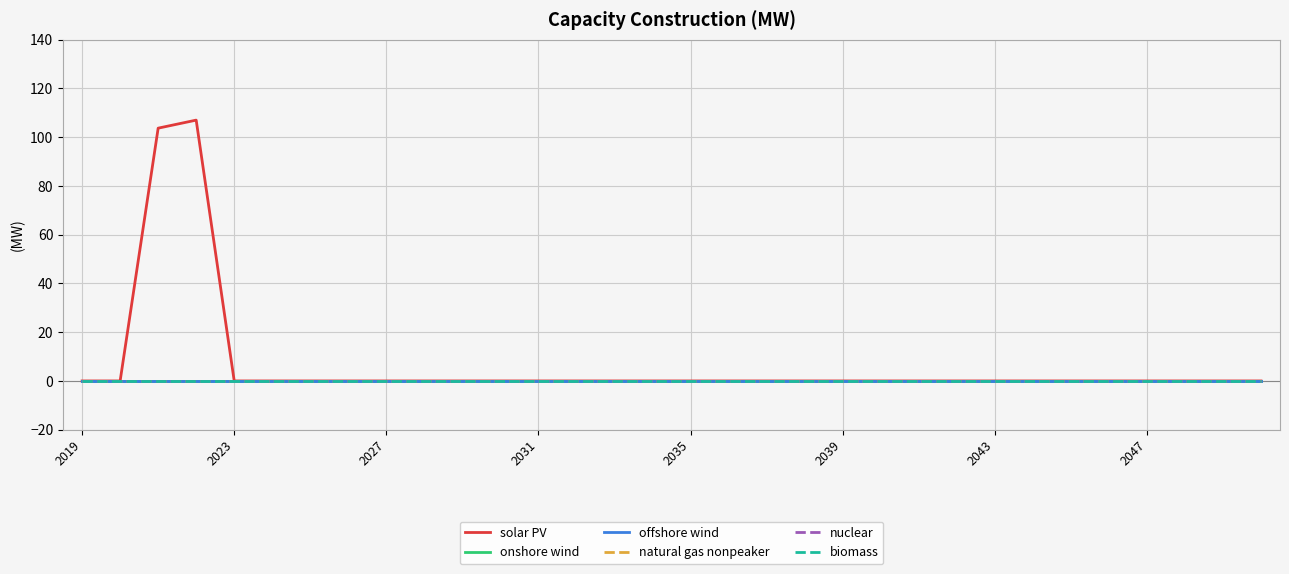

Reading left to right, list all the values displayed in this chart.

solar PV: 0.0	0.0	103.7	107.0	0.0	0.0	0.0	0.0	0.0	0.0	0.0	0.0	0.0	0.0	0.0	0.0	0.0	0.0	0.0	0.0	0.0	0.0	0.0	0.0	0.0	0.0	0.0	0.0	0.0	0.0	0.0	0.0
onshore wind: 0.0	0.0	0.0	0.0	0.0	0.0	0.0	0.0	0.0	0.0	0.0	0.0	0.0	0.0	0.0	0.0	0.0	0.0	0.0	0.0	0.0	0.0	0.0	0.0	0.0	0.0	0.0	0.0	0.0	0.0	0.0	0.0
offshore wind: 0.0	0.0	0.0	0.0	0.0	0.0	0.0	0.0	0.0	0.0	0.0	0.0	0.0	0.0	0.0	0.0	0.0	0.0	0.0	0.0	0.0	0.0	0.0	0.0	0.0	0.0	0.0	0.0	0.0	0.0	0.0	0.0
natural gas nonpeaker: 0.0	0.0	0.0	0.0	0.0	0.0	0.0	0.0	0.0	0.0	0.0	0.0	0.0	0.0	0.0	0.0	0.0	0.0	0.0	0.0	0.0	0.0	0.0	0.0	0.0	0.0	0.0	0.0	0.0	0.0	0.0	0.0
nuclear: 0.0	0.0	0.0	0.0	0.0	0.0	0.0	0.0	0.0	0.0	0.0	0.0	0.0	0.0	0.0	0.0	0.0	0.0	0.0	0.0	0.0	0.0	0.0	0.0	0.0	0.0	0.0	0.0	0.0	0.0	0.0	0.0
biomass: 0.0	0.0	0.0	0.0	0.0	0.0	0.0	0.0	0.0	0.0	0.0	0.0	0.0	0.0	0.0	0.0	0.0	0.0	0.0	0.0	0.0	0.0	0.0	0.0	0.0	0.0	0.0	0.0	0.0	0.0	0.0	0.0